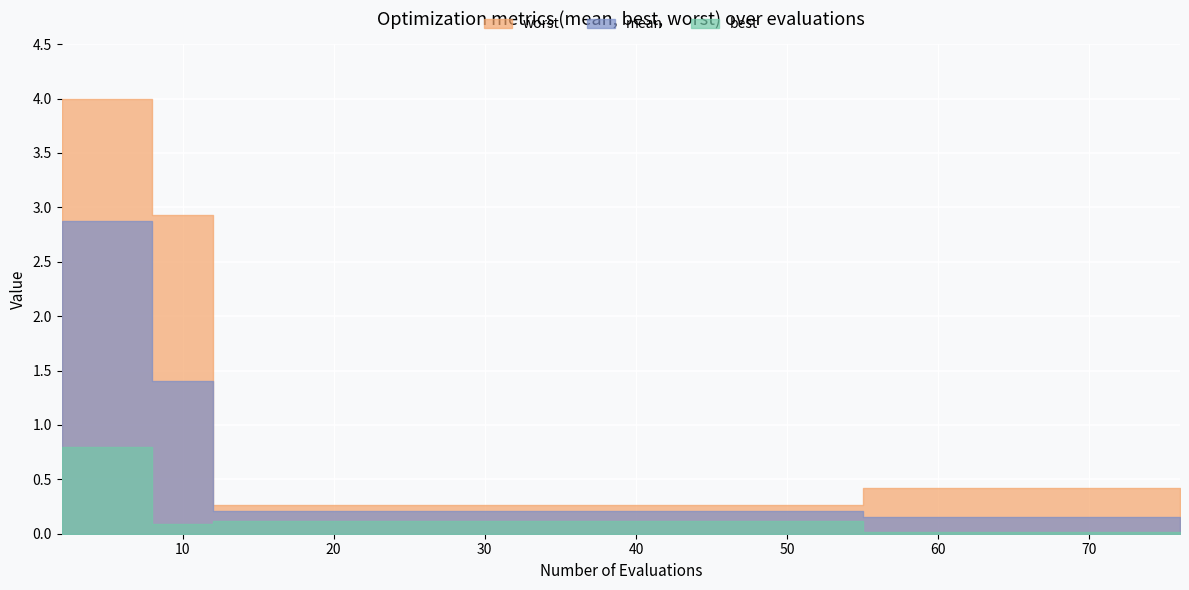

What is the sum of the mean values at 12 and 8?

1.6